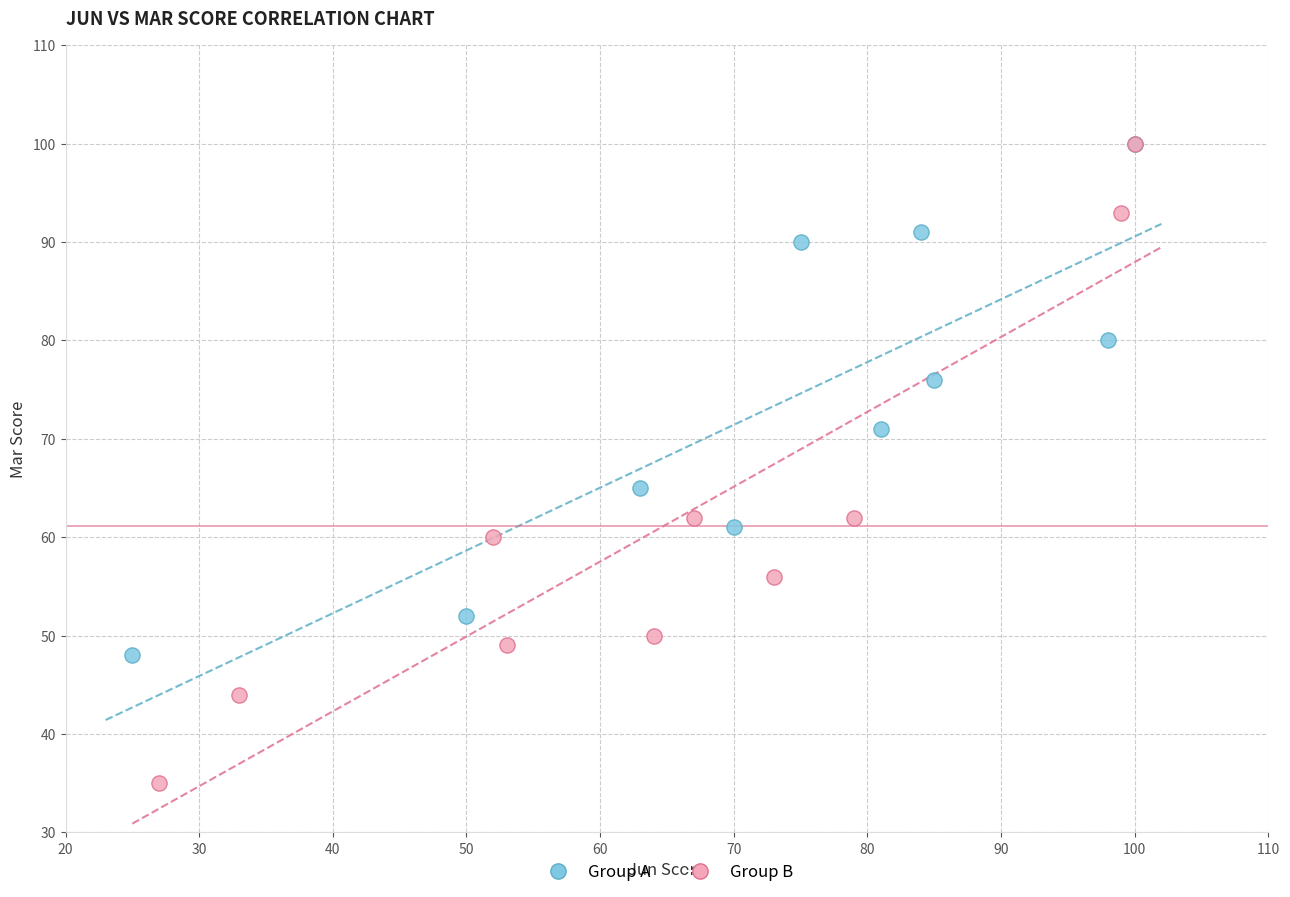

Which series has the largest Y range (max minus min)?

Group B